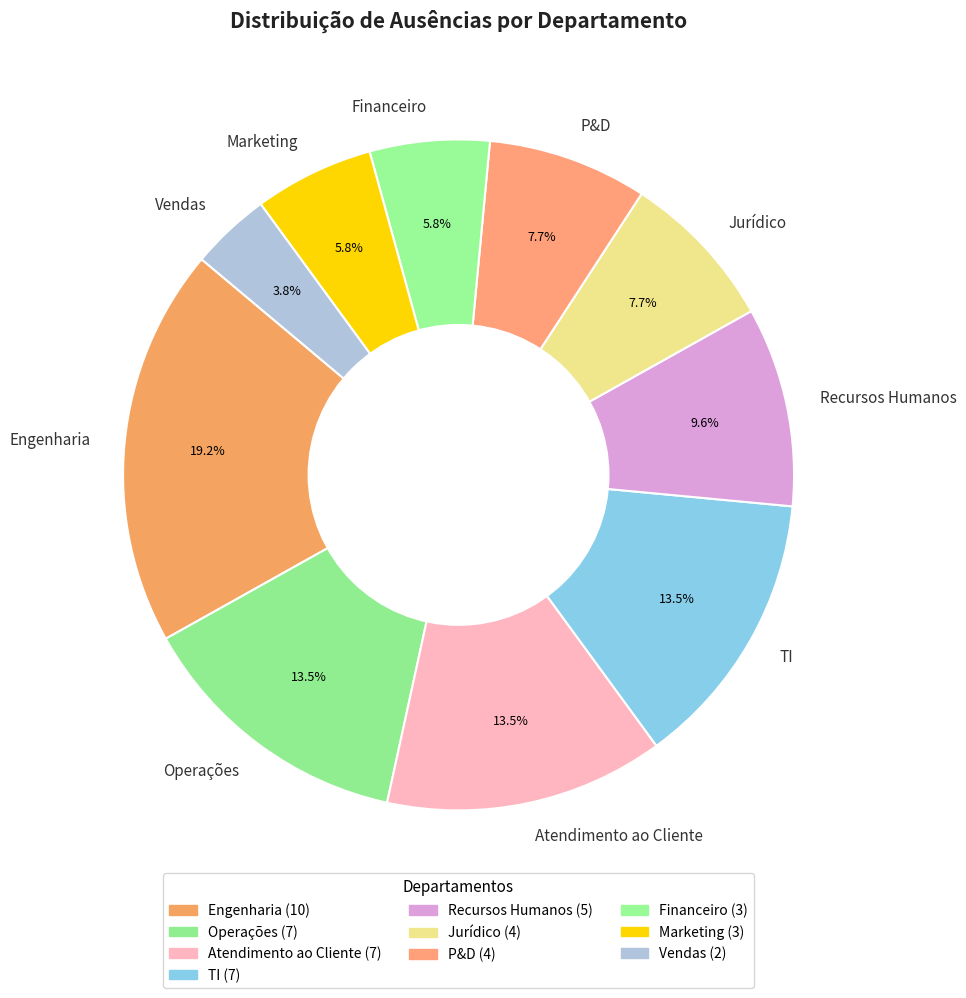

To the nearest percent, what is the difference between the largest and smallest slice percentages?

15%